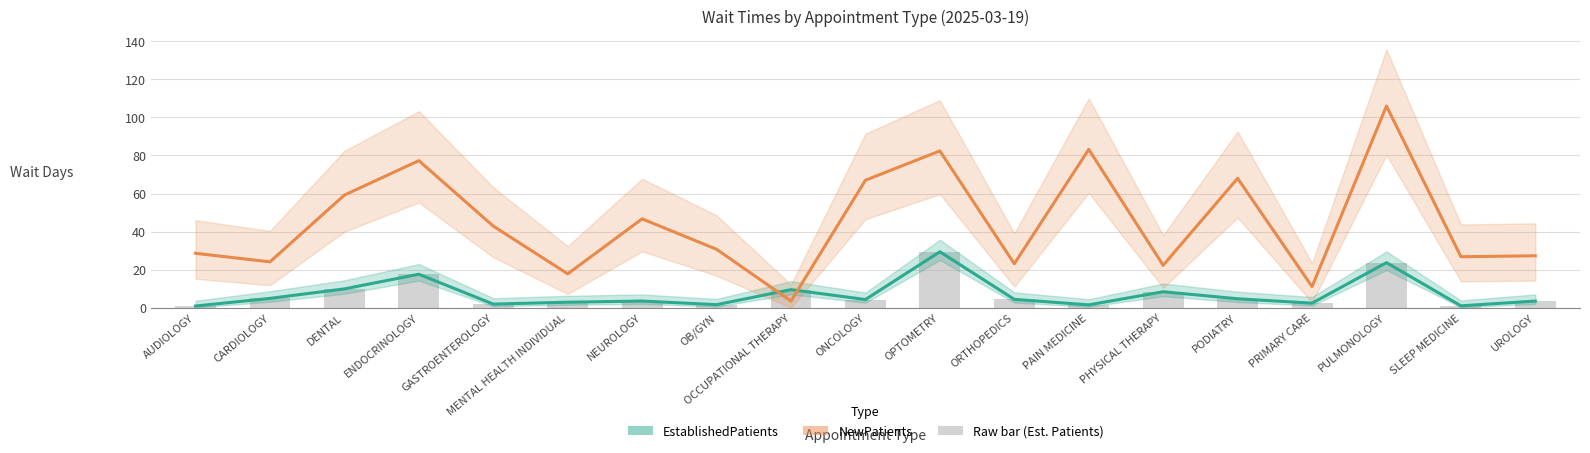

Rank the series by their maximum value, from lowest to highest.

EstablishedPatients, NewPatients